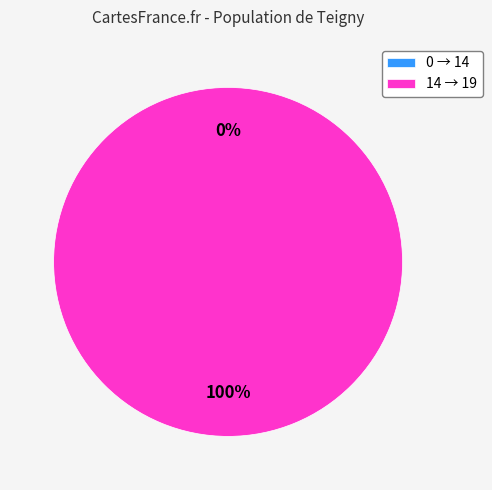

How many slices are in this pie chart?

2